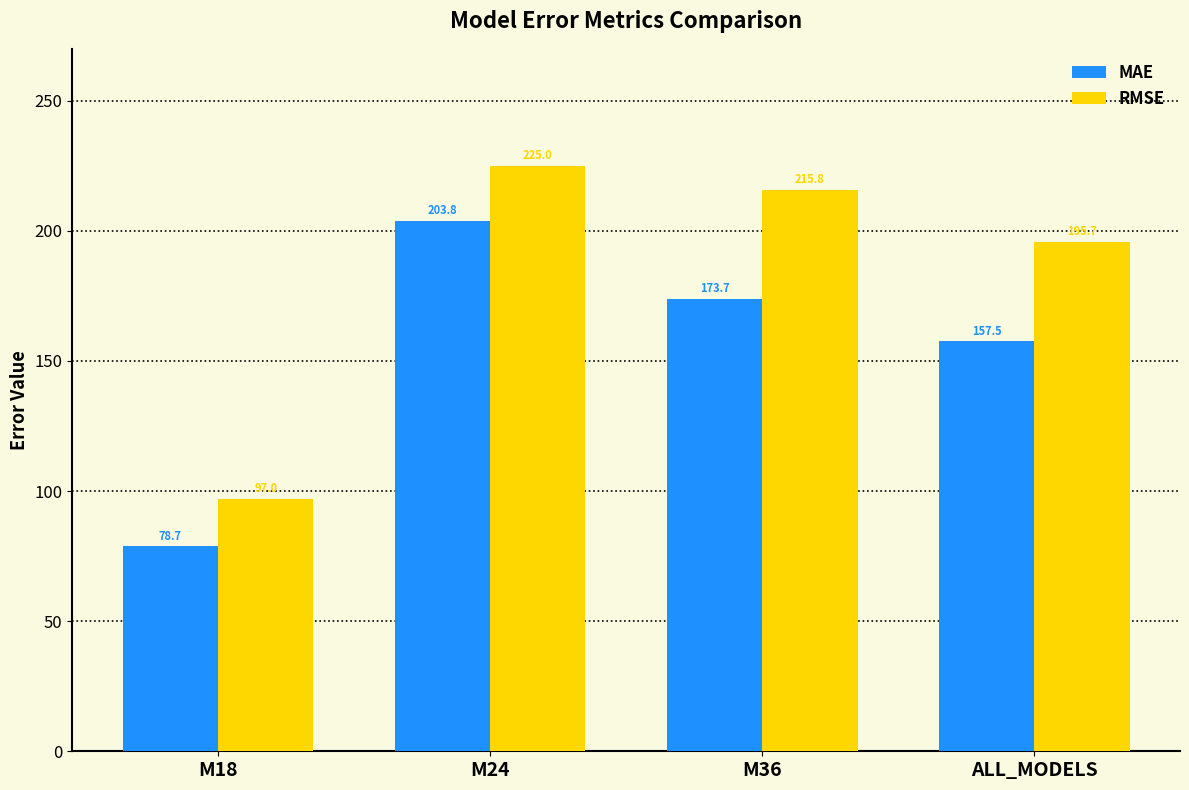

Which series has the largest range (max minus min)?

RMSE